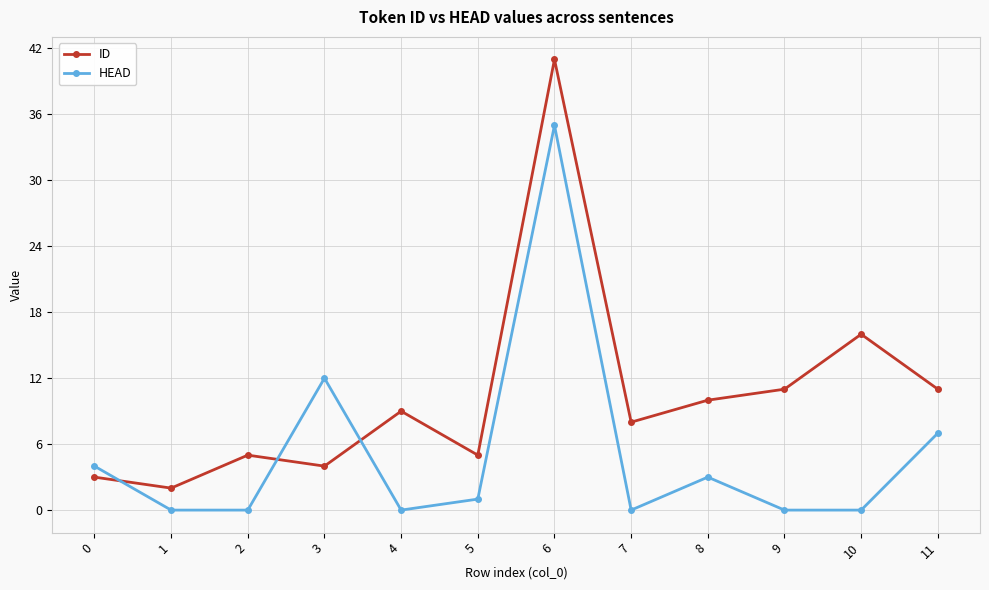

Which series ends up on top after the final intersection of HEAD and ID?

ID